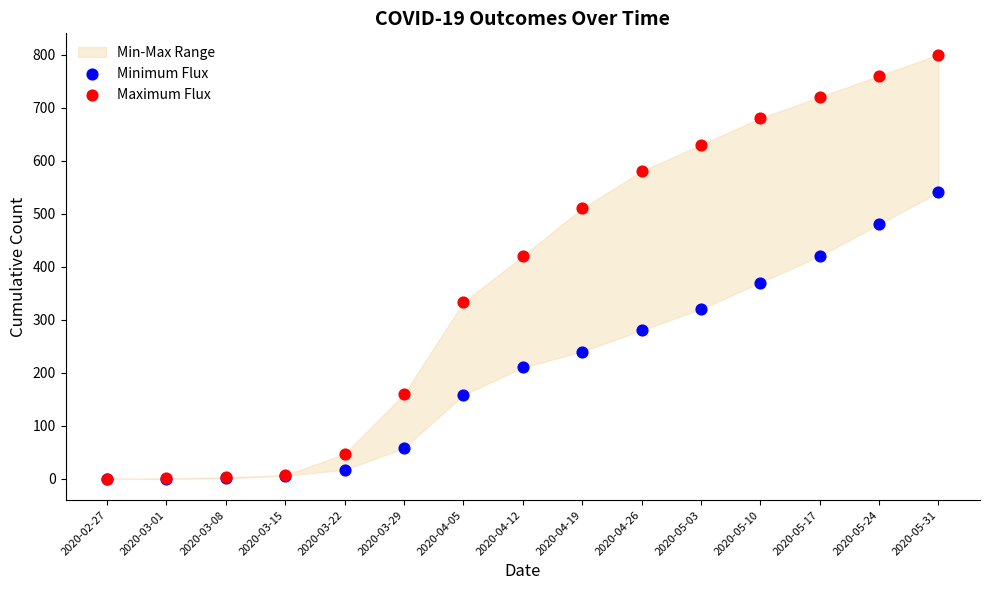

In the Minimum Flux series, what Y value is closest to 270?

280